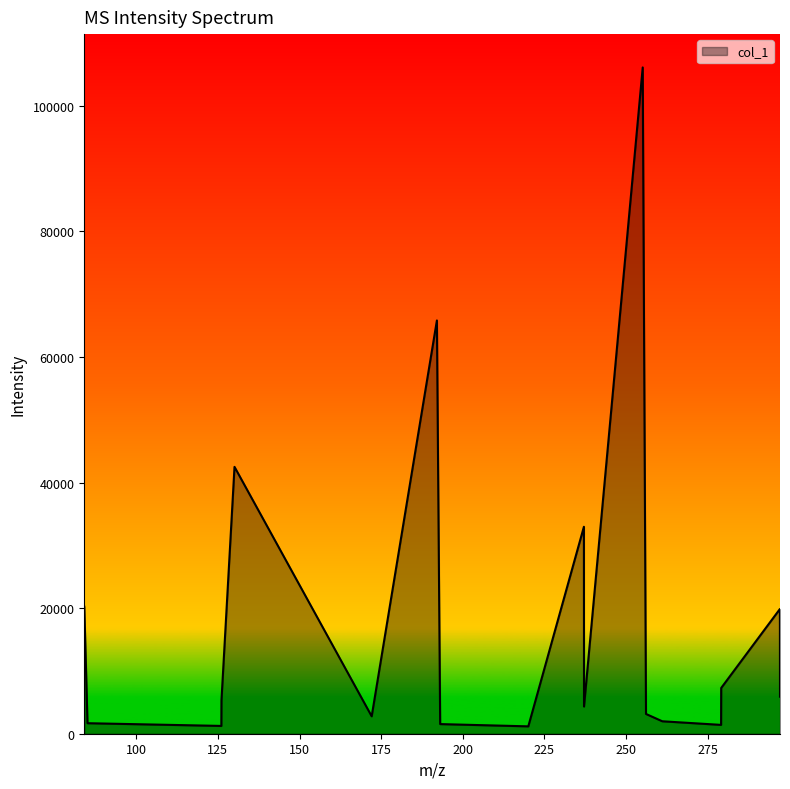

How many distinct data groups are displayed?

1